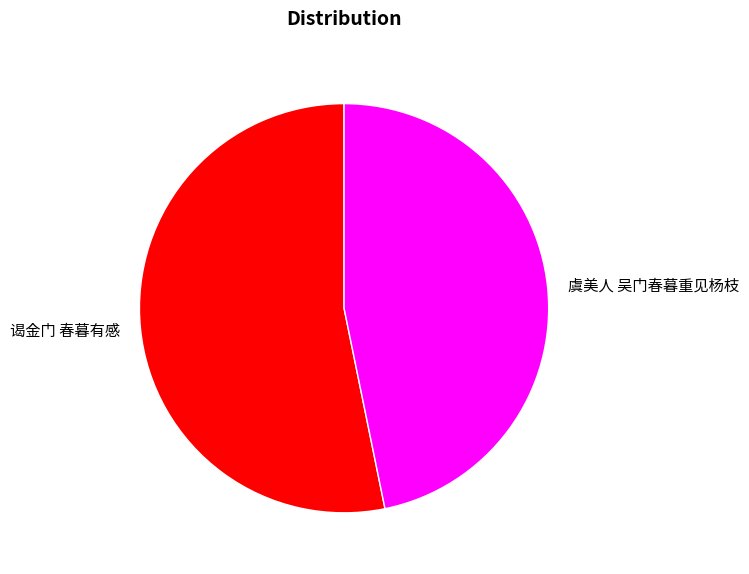

True or false: 虞美人 吴门春暮重见杨枝 accounts for 33% of the total.

False